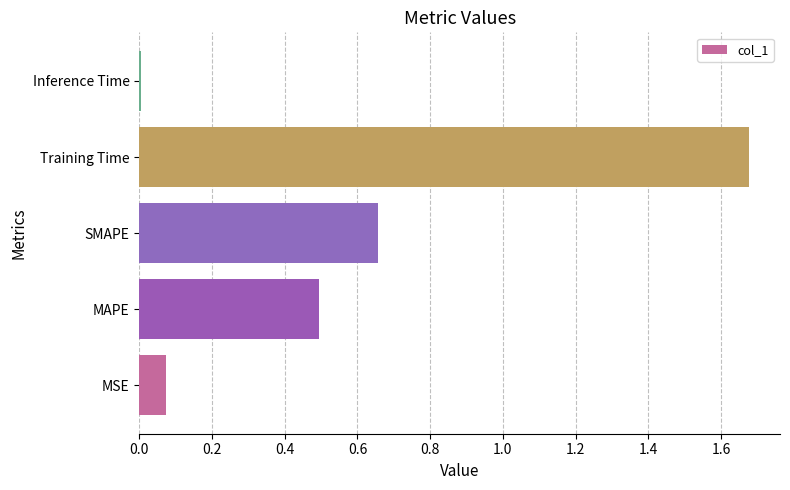

Is it true that the value at MAPE is 0.5?

True